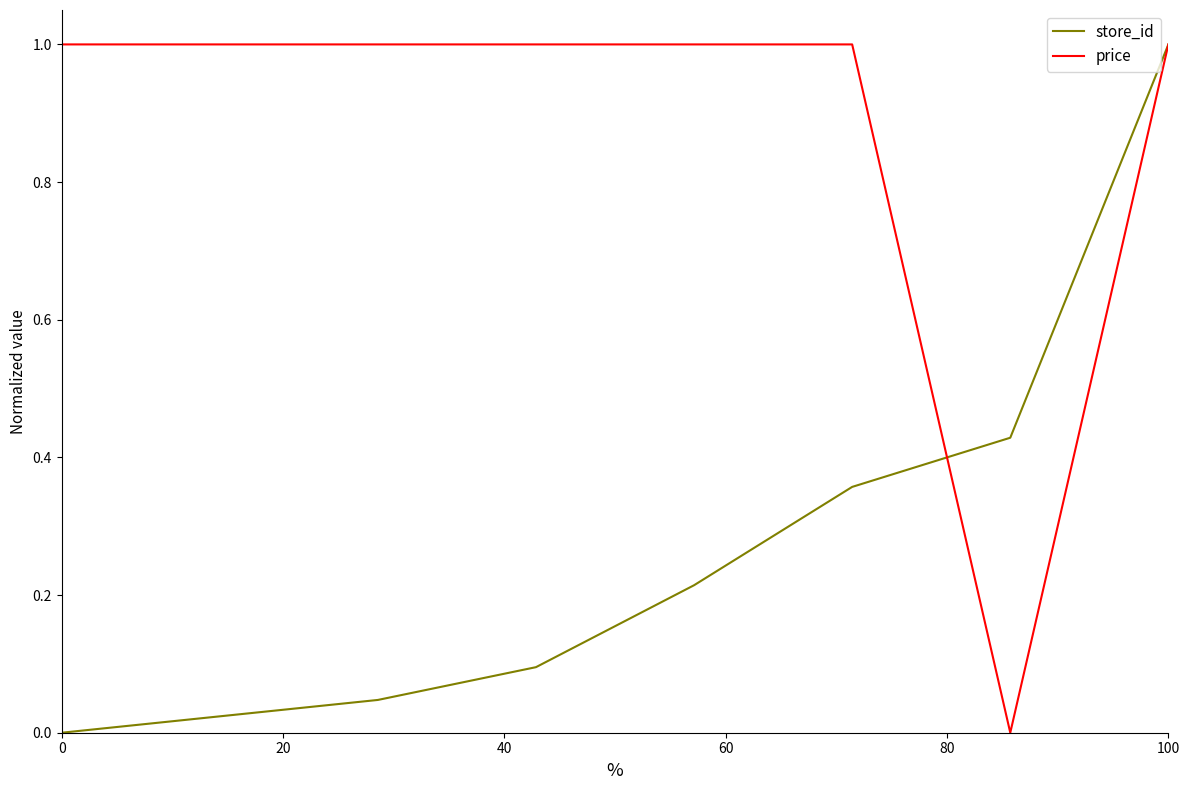

Rank the series by their average value, from lowest to highest.

store_id, price